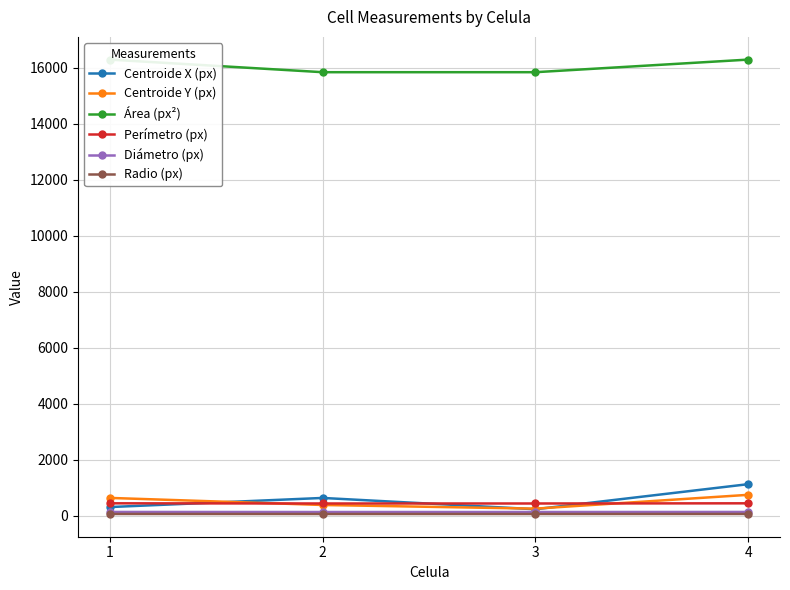

Read the Diámetro (px) value at 3.

142.0